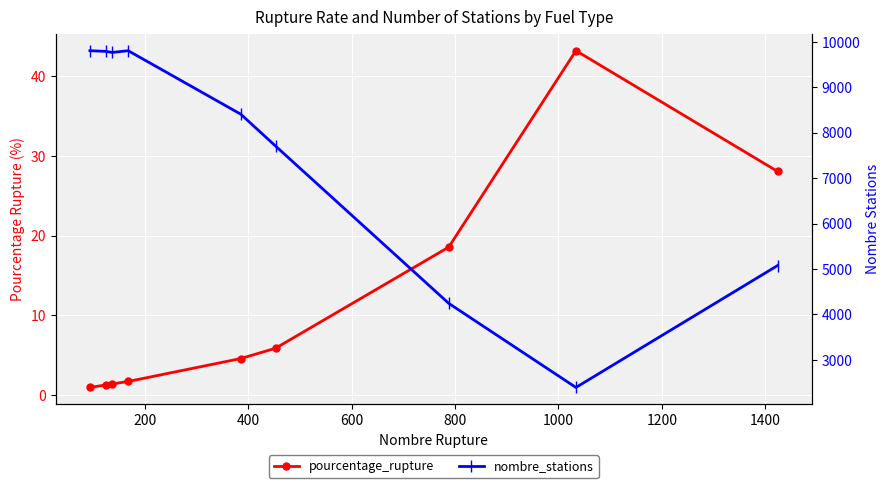

Reading left to right, transcribe all the data shown in this chart.

pourcentage_rupture: 1.0	1.3	1.4	1.7	4.6	5.9	18.6	43.2	28.1
nombre_stations: 9805.0	9790.0	9766.0	9805.0	8406.0	7707.0	4245.0	2394.0	5077.0